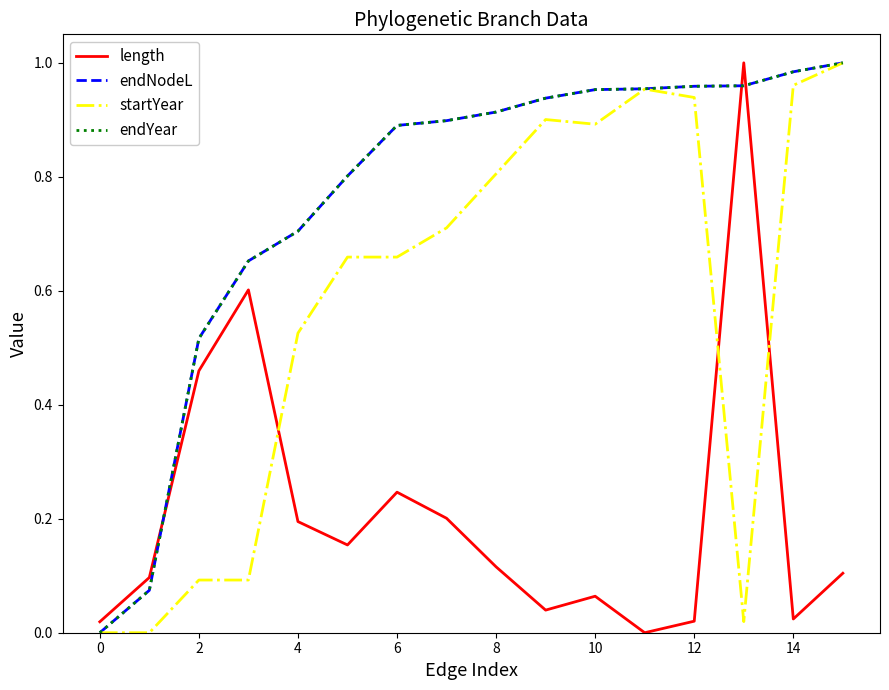

Is this an area chart (filled region under the line)?

No